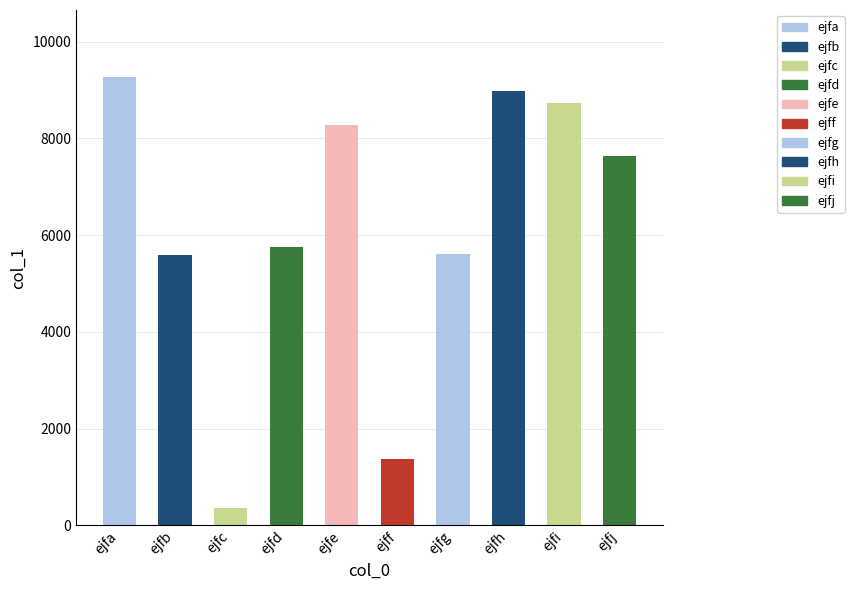

Between ejfg and ejfj, which is larger?

ejfj